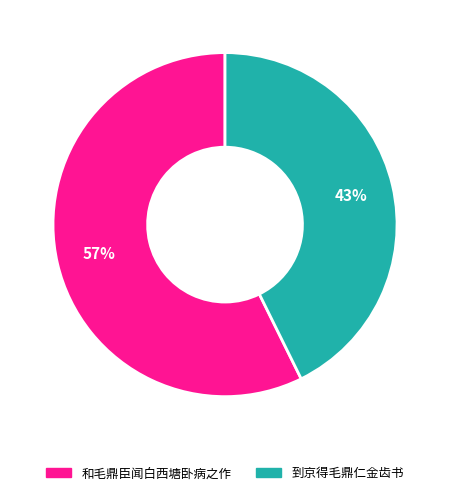

Count the number of slices in the pie.

2